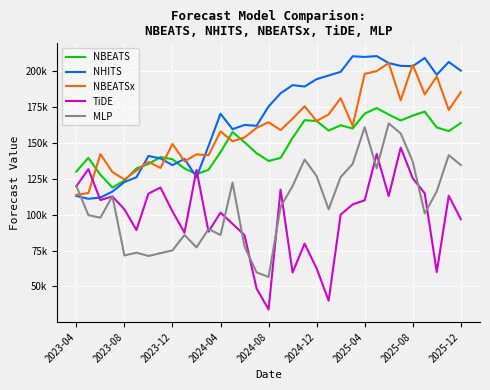

What are all the series names shown in the legend?

NBEATS, NHITS, NBEATSx, TiDE, MLP